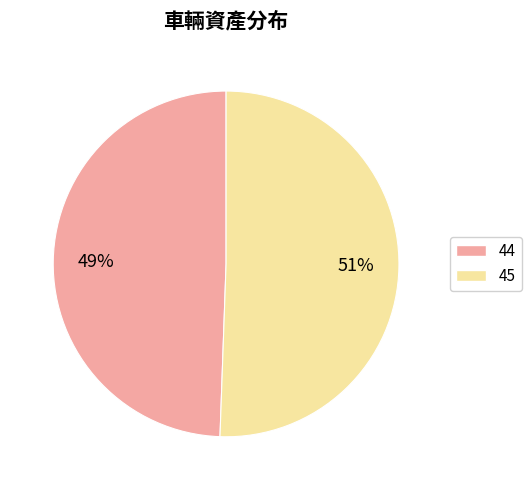

Count the number of slices in the pie.

2